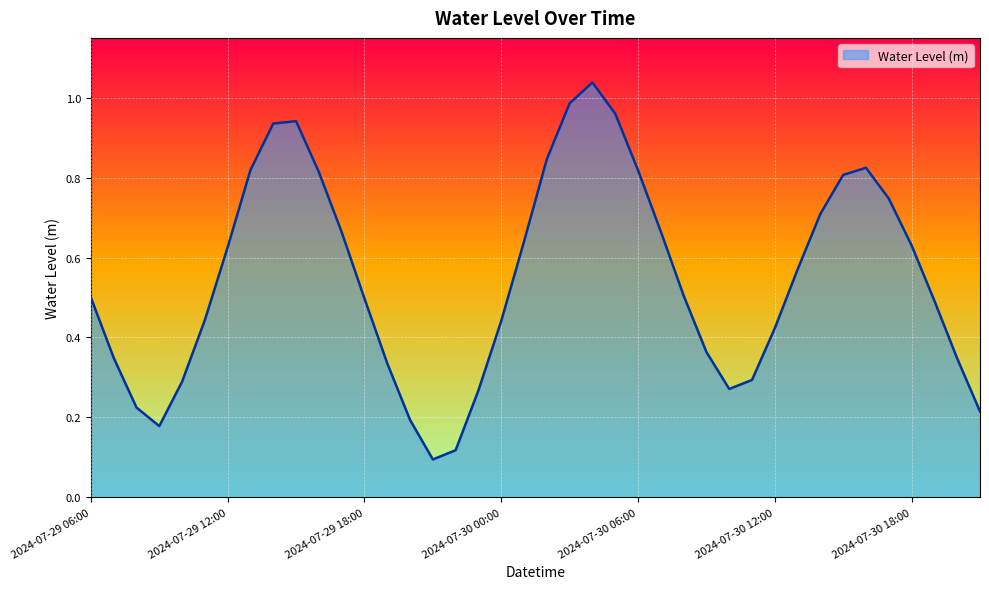

At which category does the data reach its first local peak?

2024-07-29 15:00